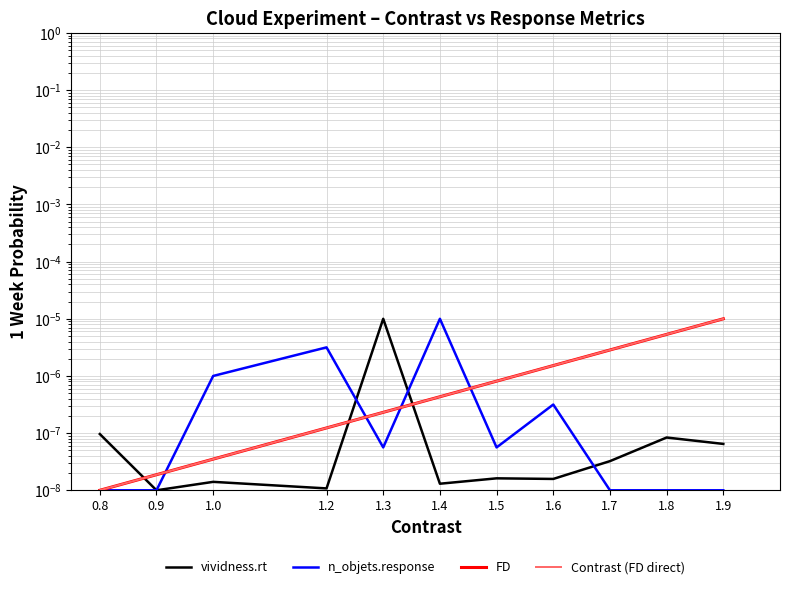

True or false: Contrast (FD direct) has a value of 0.0 at 1.0.

False